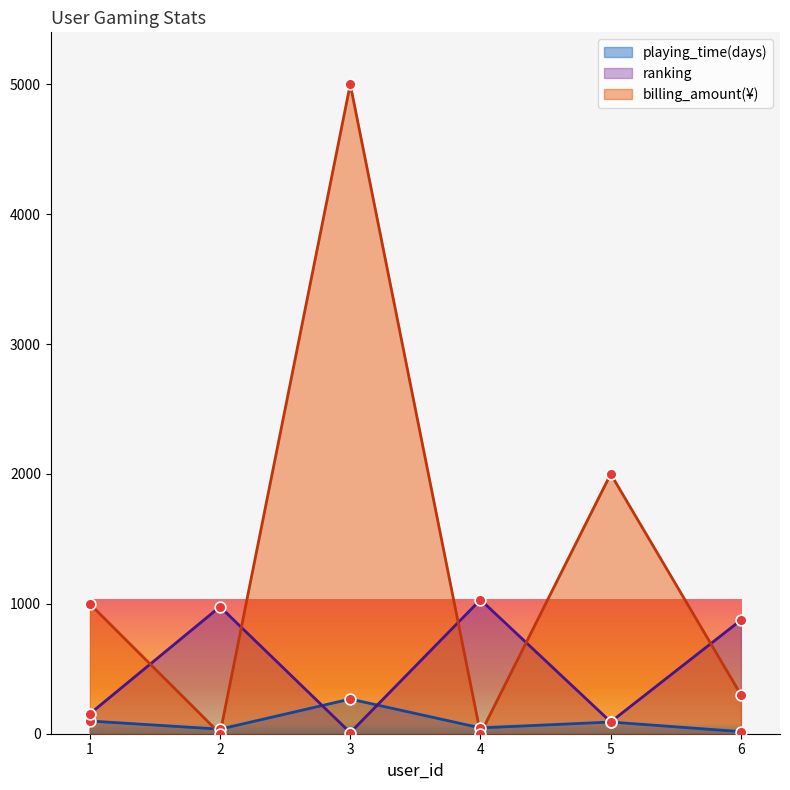

What is the total value across all series at 1?

1251